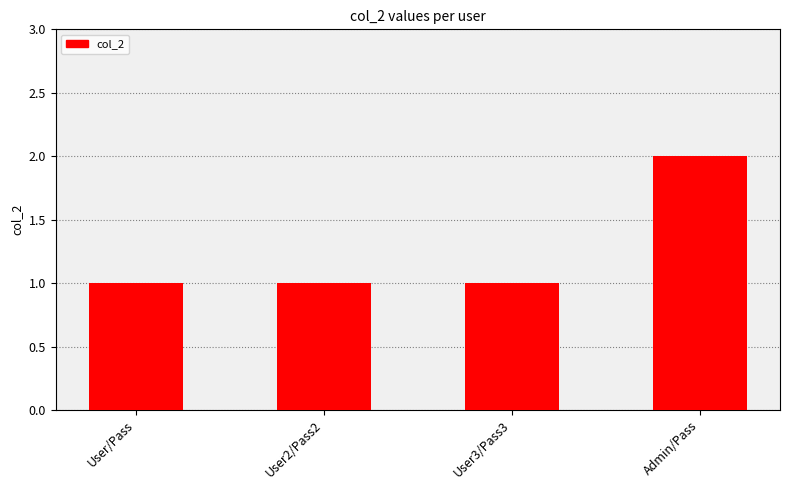

What position from the right is User3/Pass3?

2